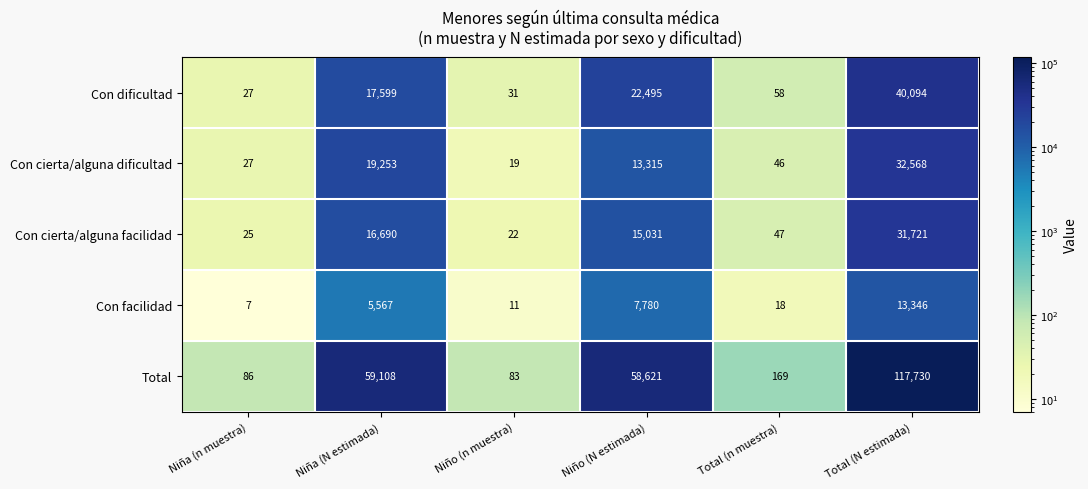

Is it true that Con cierta/alguna dificultad equals 19253 at Niña (N estimada)?

True